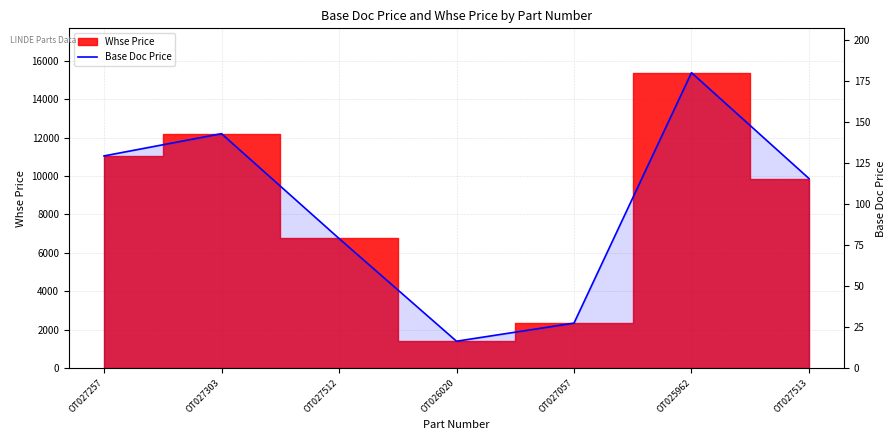

At which label does the data first exceed 115?

OT027257